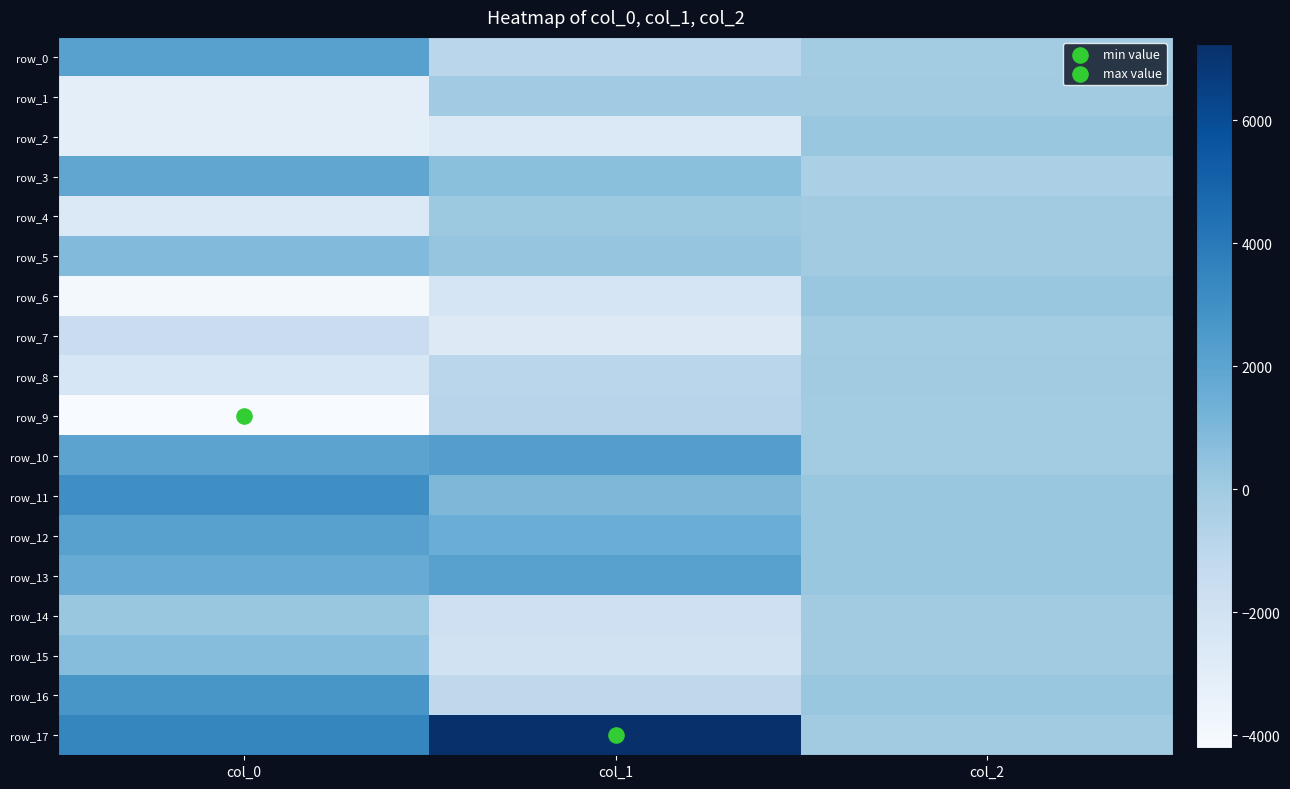

What is the sum of all row_2 values?

-5478.4